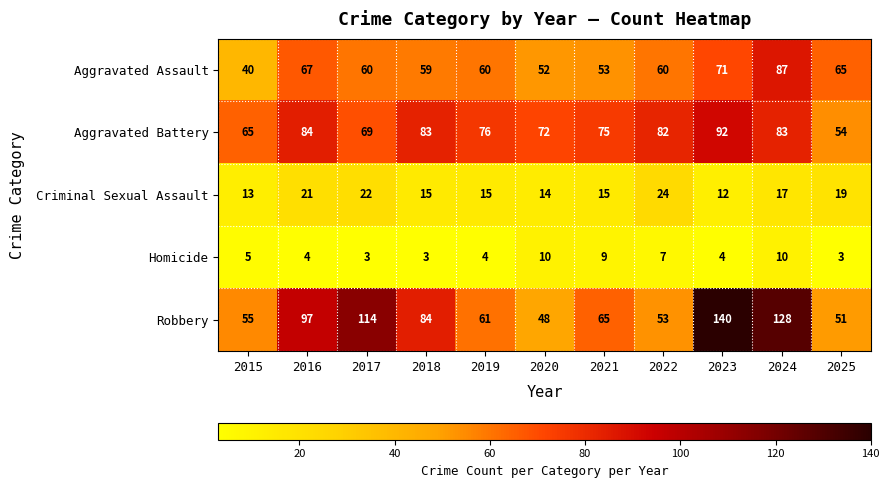

What is the spread (max minus min) of values at 2016?

93